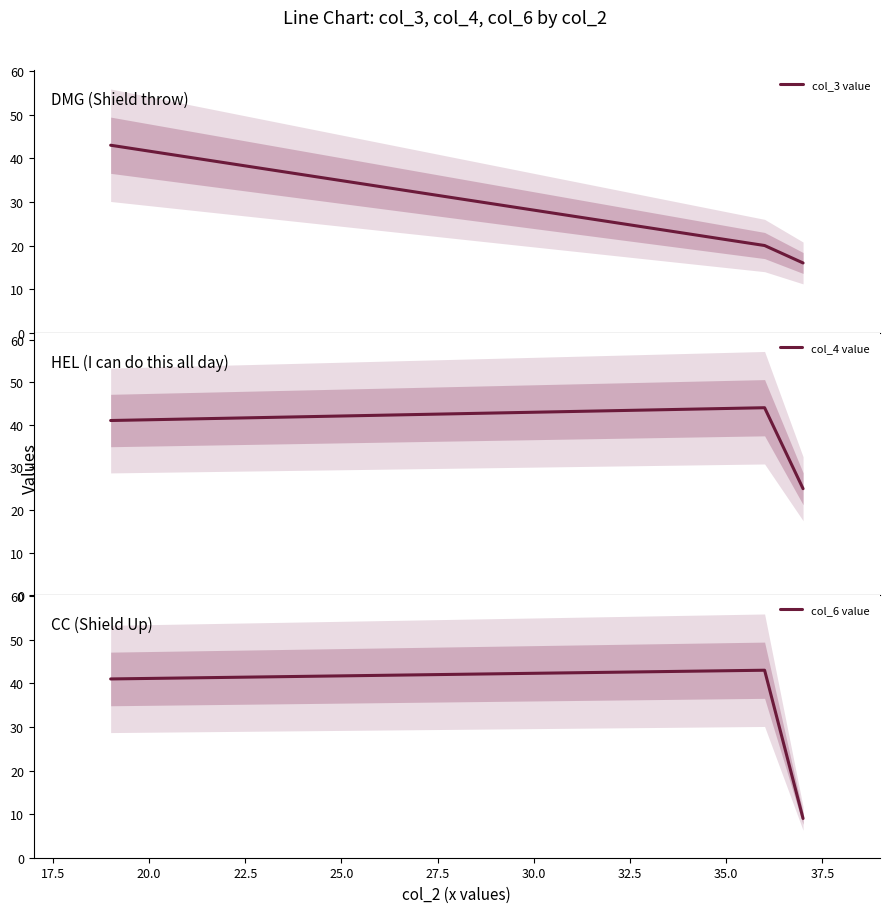

What is the value of the col_3 value point at the 3rd from the left?

16